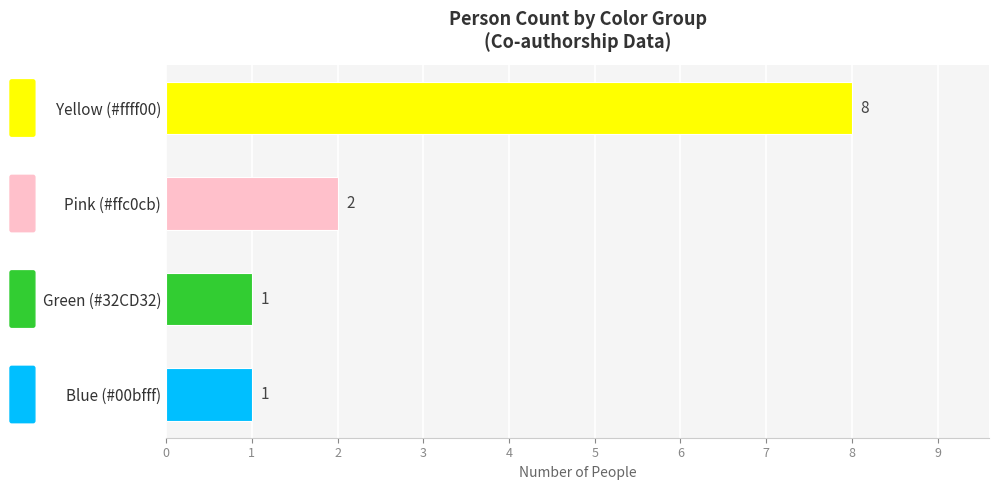

What is the greatest value displayed?

8